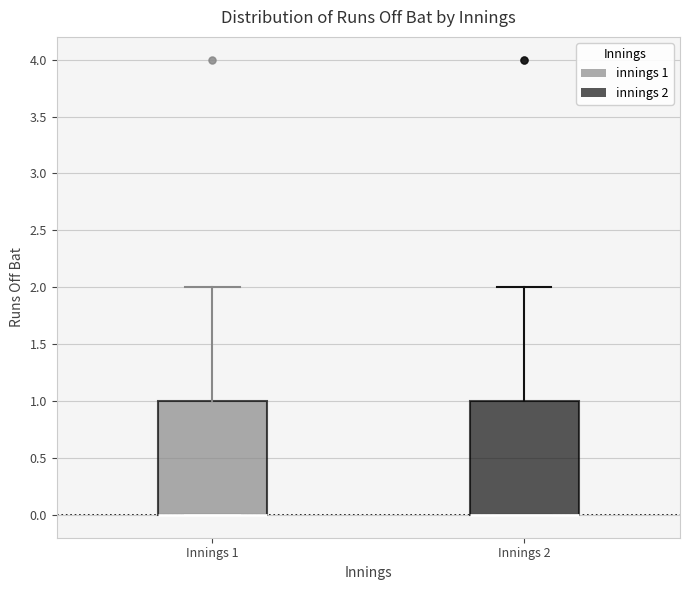

Reading left to right, read every box against the y-axis: the position of its median line, the range the box covers, and the ends of its whiskers. The values are not printed on the chart, so give them approximately, as read against the axis.

Innings 1: median 0 (drawn on the box's lower edge), box 0 to 1, whiskers 0 to 2
Innings 2: median 0 (drawn on the box's lower edge), box 0 to 1, whiskers 0 to 2